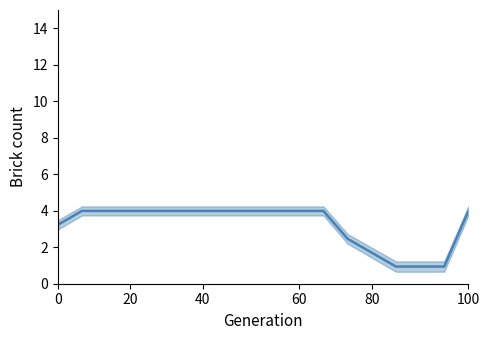

What is the value of the 9th point from the left?

4.0